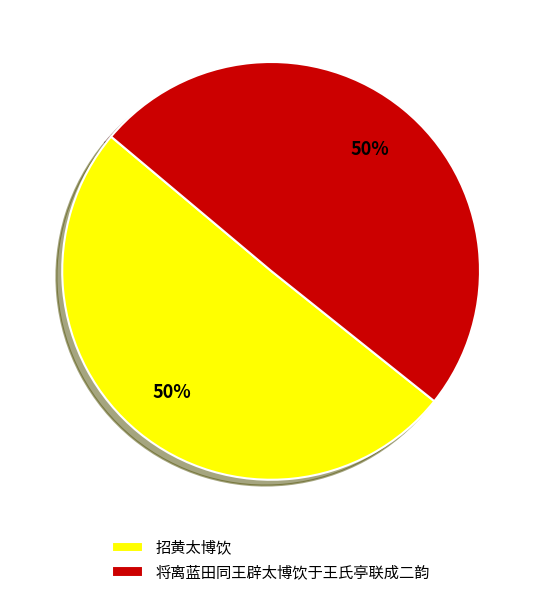

What percentage is the 将离蓝田同王辟太博饮于王氏亭联成二韵 slice, to the nearest percent?

50%